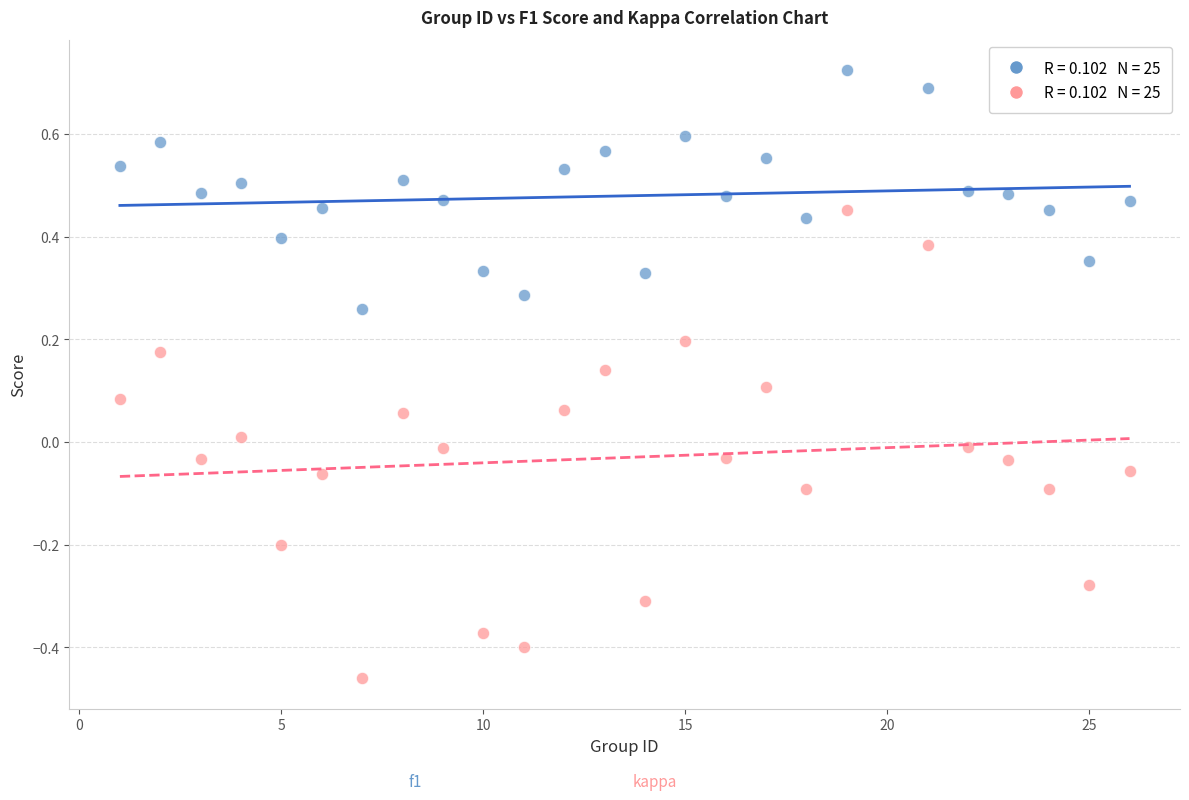

Across all data points, what is the range of X values (max minus min)?

25.0